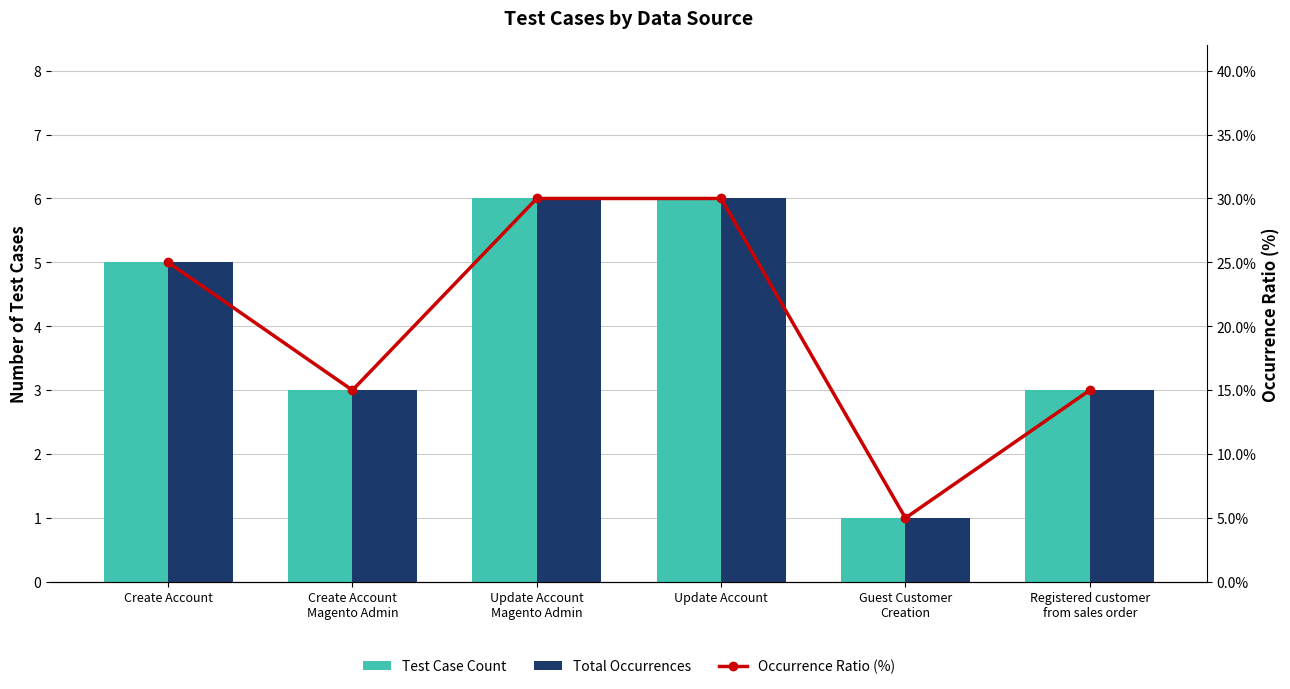

What is the difference between the highest and lowest values at Update Account?

24